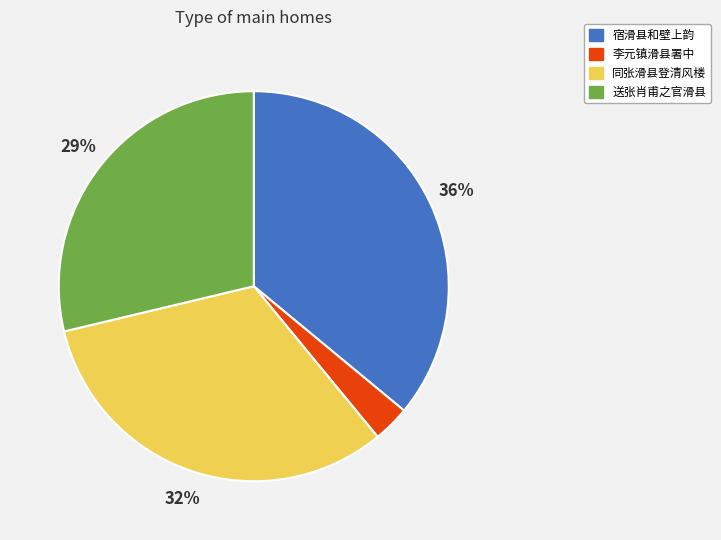

Count the number of slices in the pie.

4